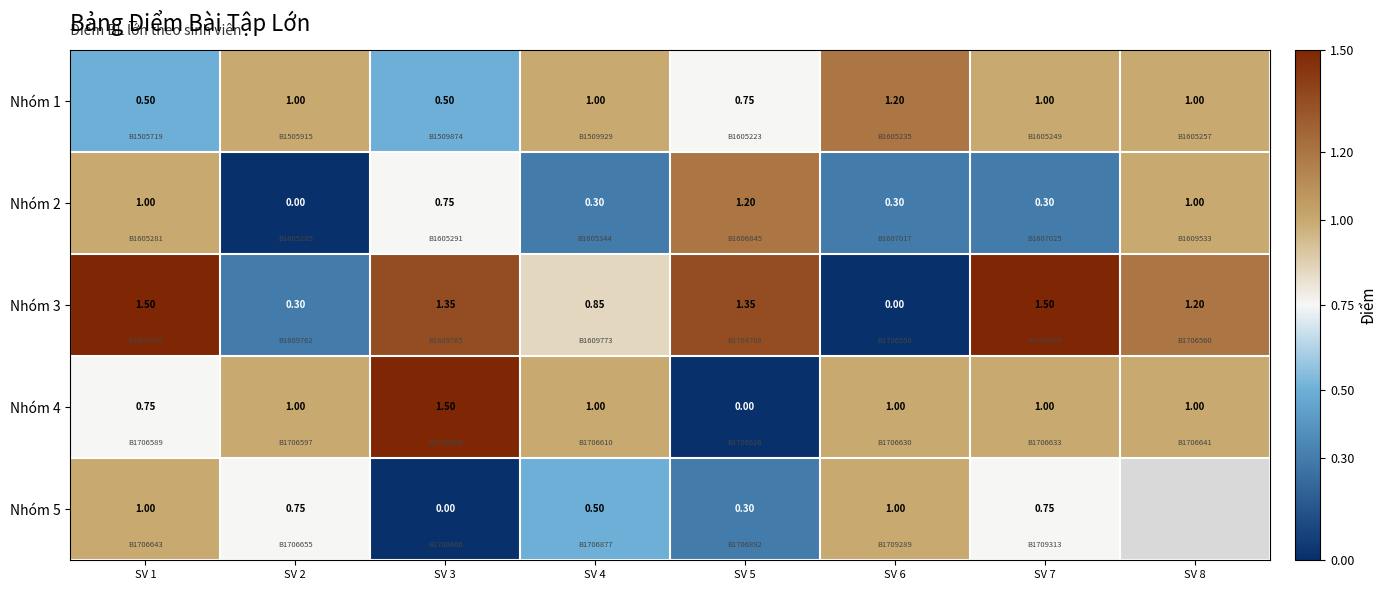

What is the sum of the Nhóm 2 values at SV 1 and SV 4?

1.3